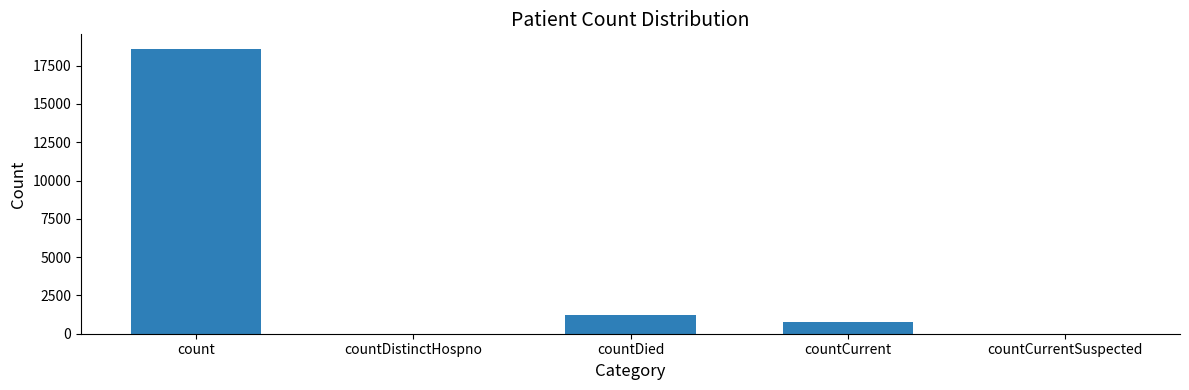

How many distinct data groups are displayed?

1